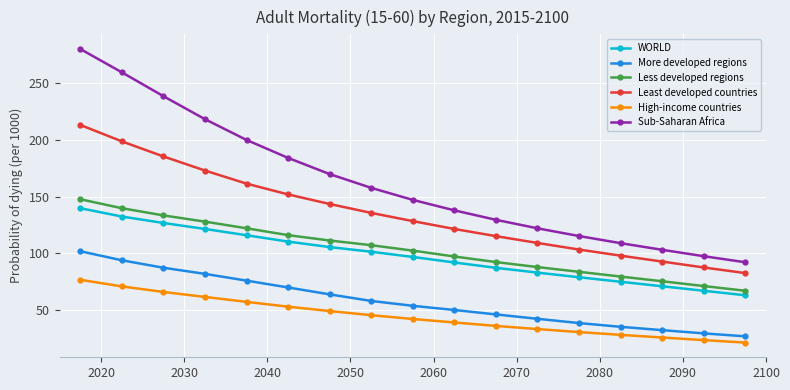

What is the value of the Least developed countries point at the 7th from the left?

143.5